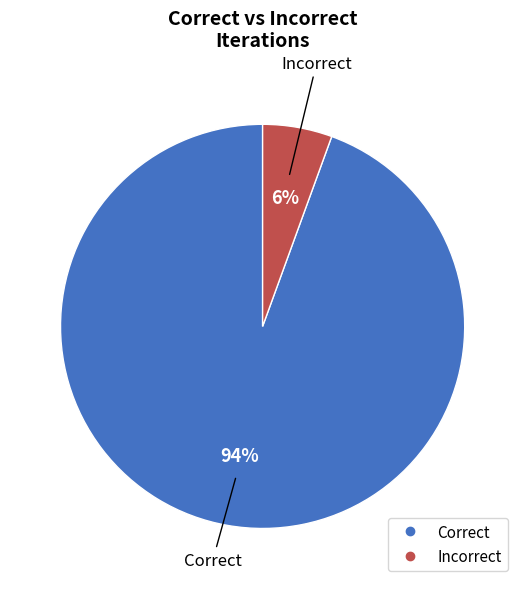

What is the ratio of the value at Incorrect to the value at Correct?

0.1